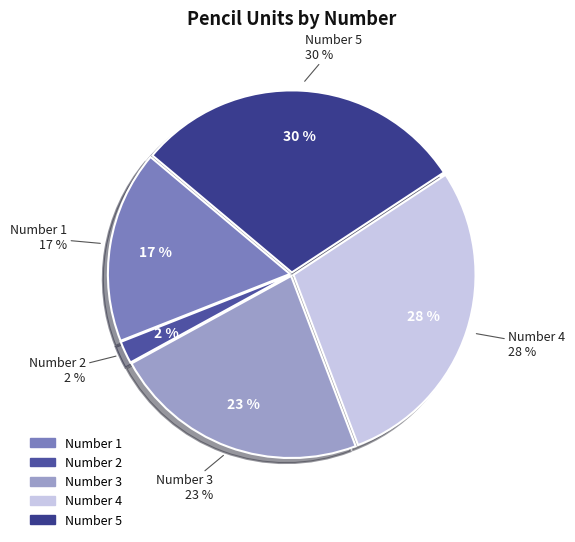

What percentage is NOT represented by 1?

82.9%